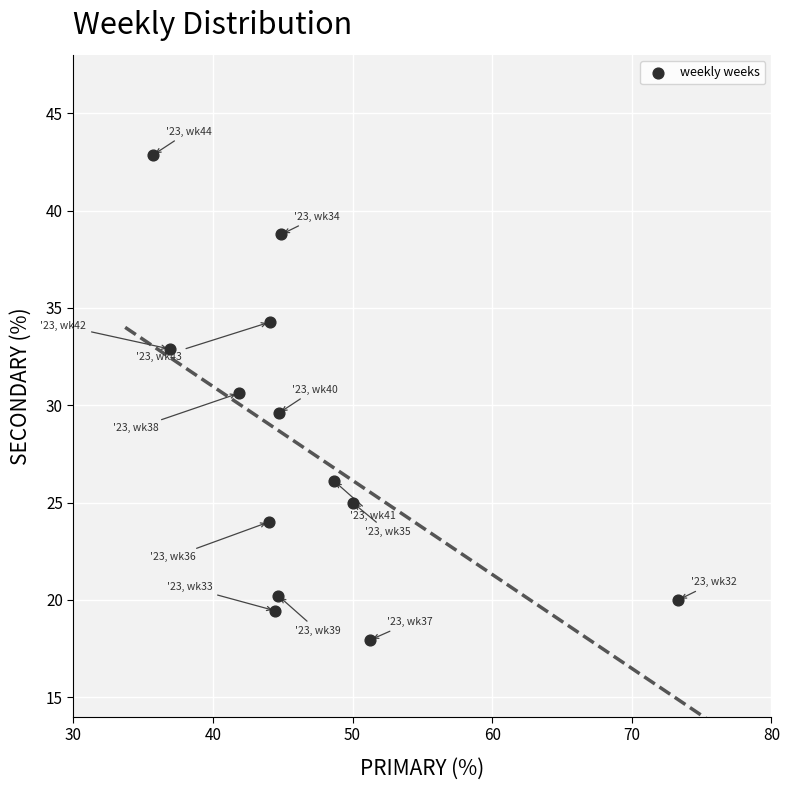

What is the range of Y values (max minus min)?

24.9